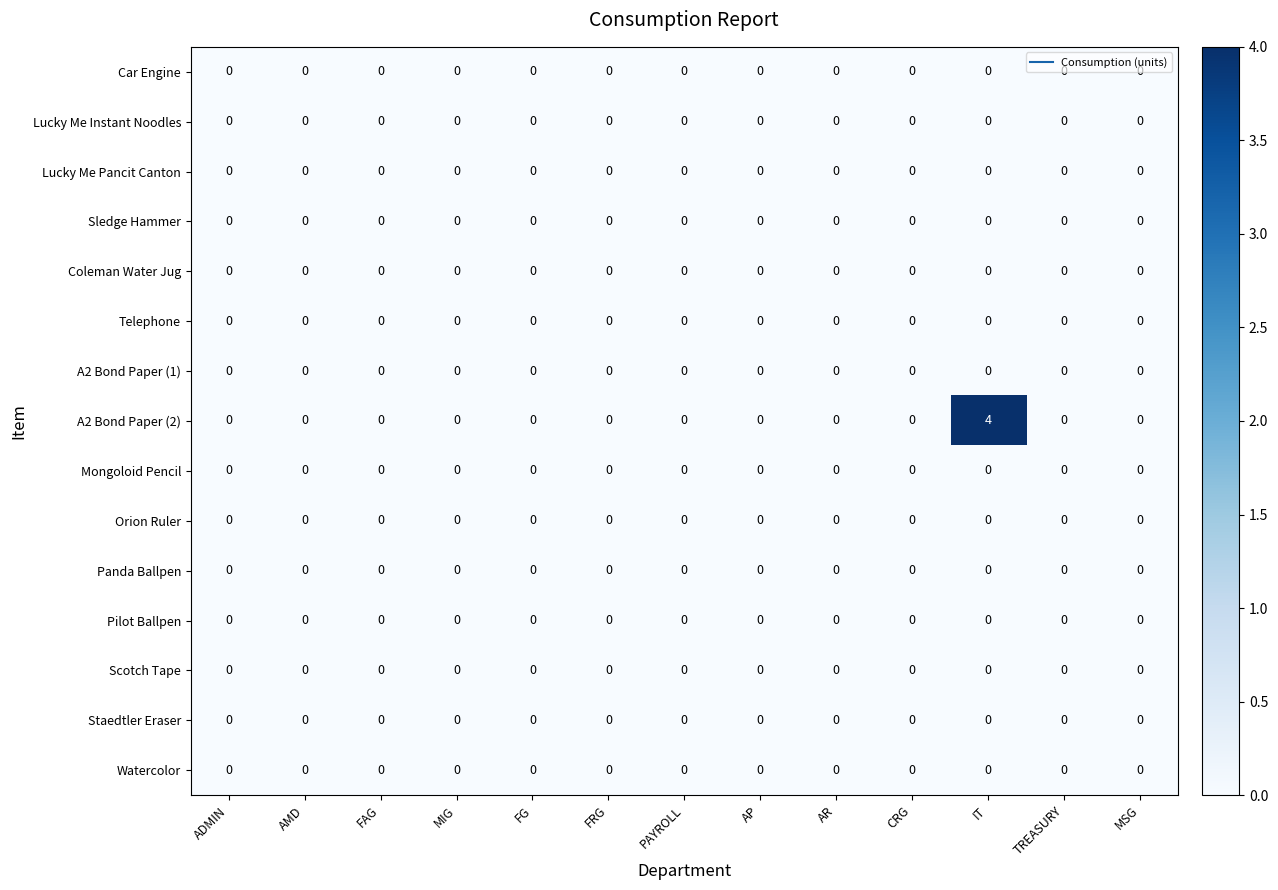

What is the maximum value shown in the chart?

4